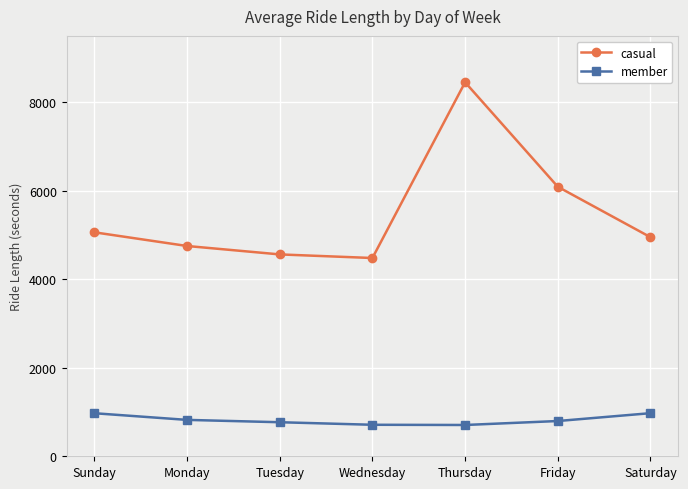

Where is the first local maximum for casual?

Thursday